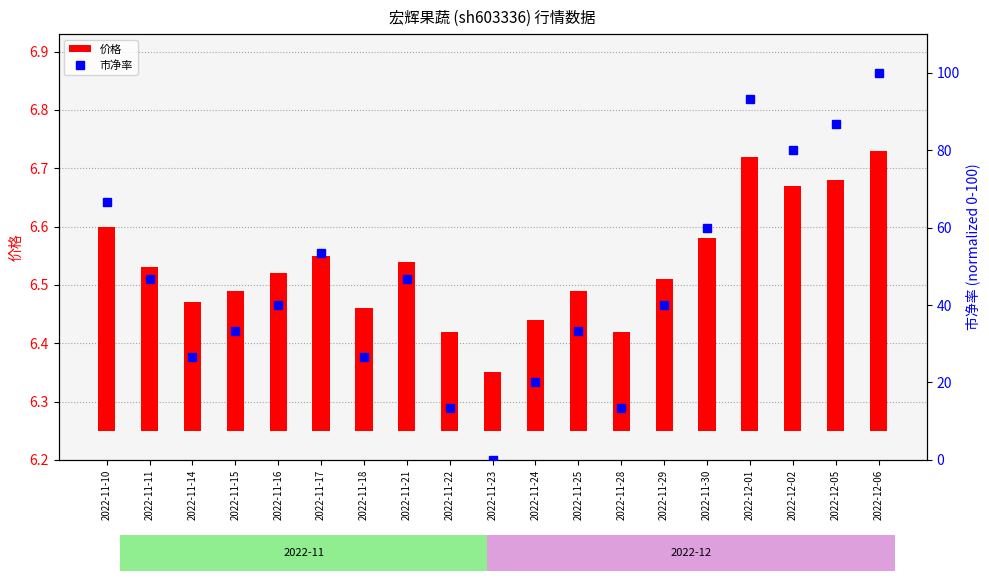

What is the highest value of the 市净率 series?

100.0